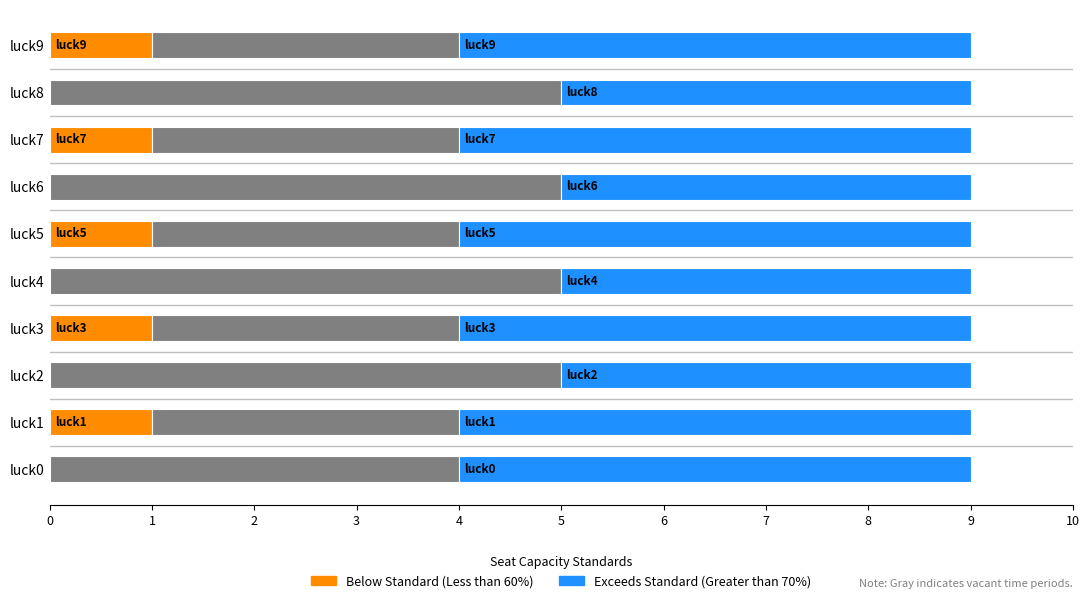

Count the number of categories in the chart.

10